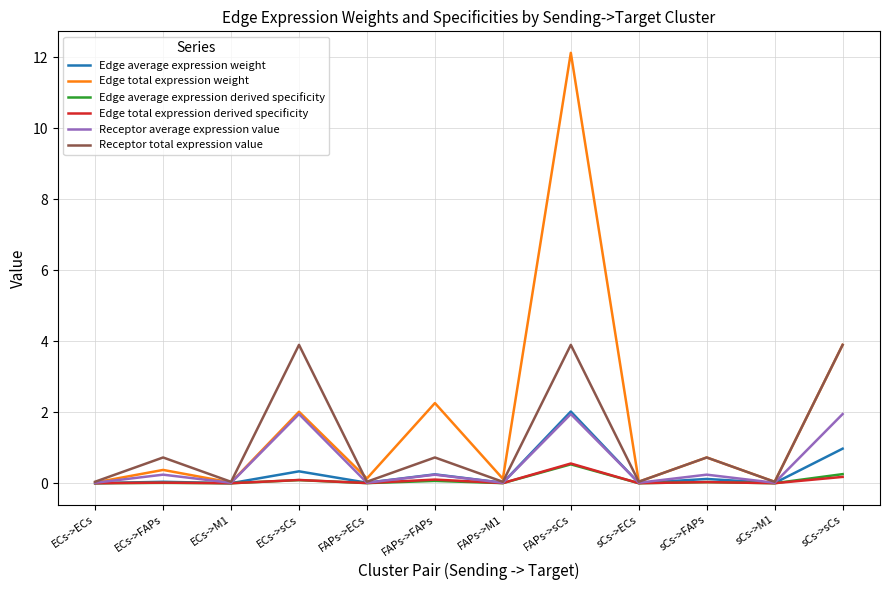

What is the highest value of the Edge average expression derived specificity series?

0.5